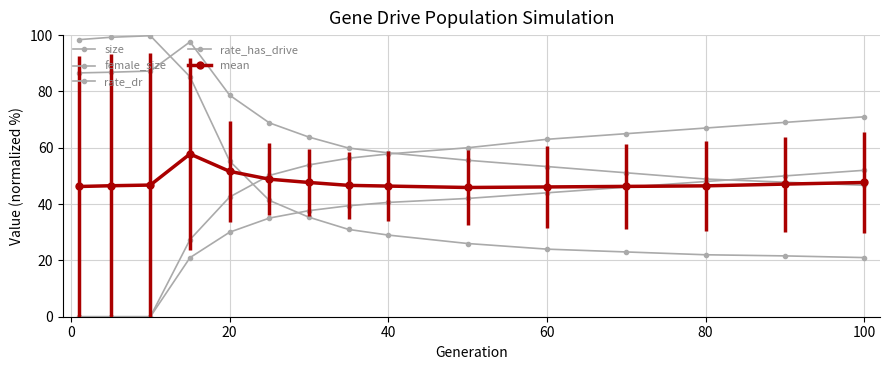

After their last crossing, which series has the higher values: female_size or mean?

mean